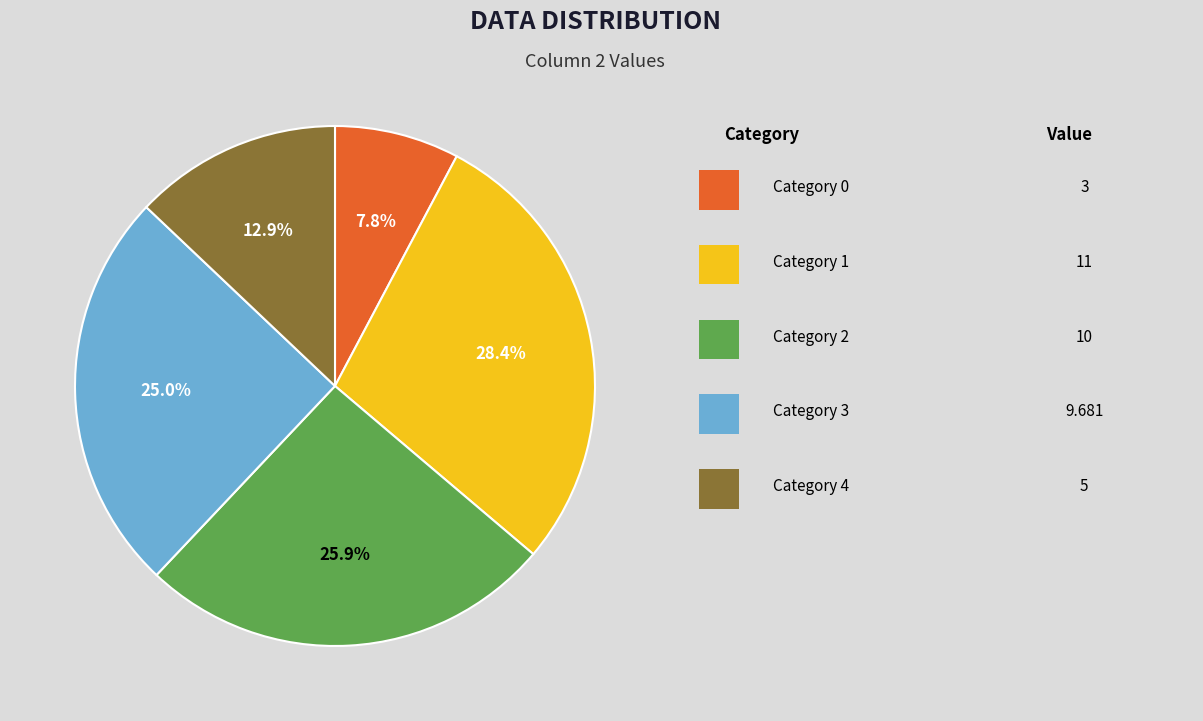

Is there a majority slice in this chart?

No